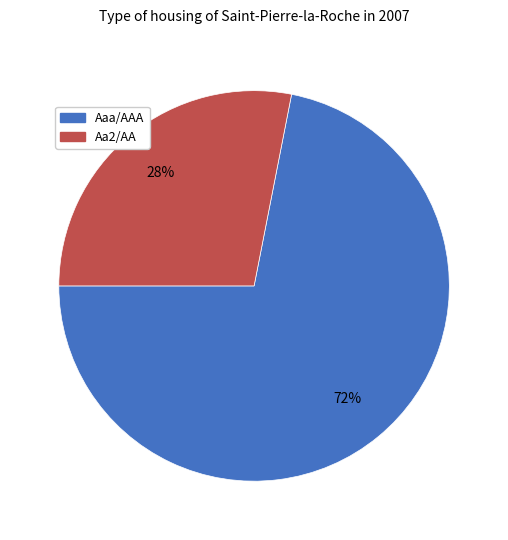

Which has a higher value, Aaa/AAA or Aa2/AA?

Aaa/AAA